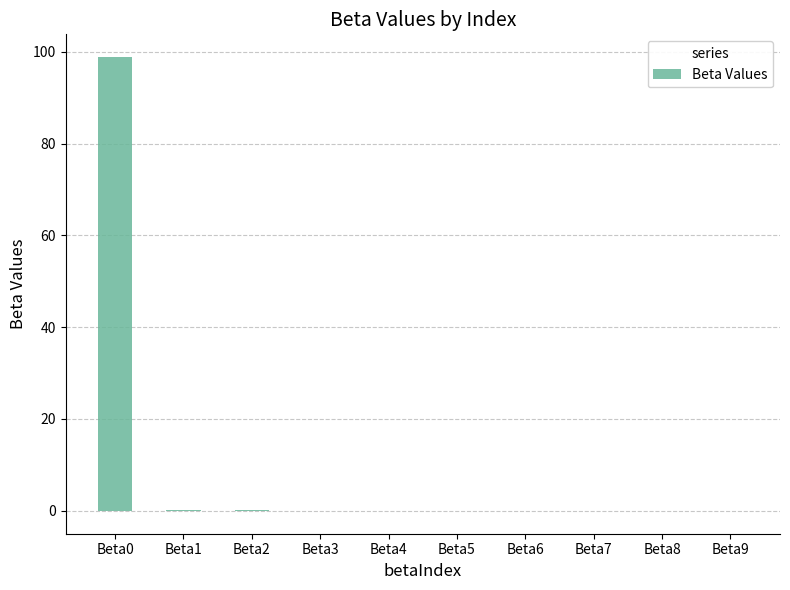

How many categories are shown in the chart?

10